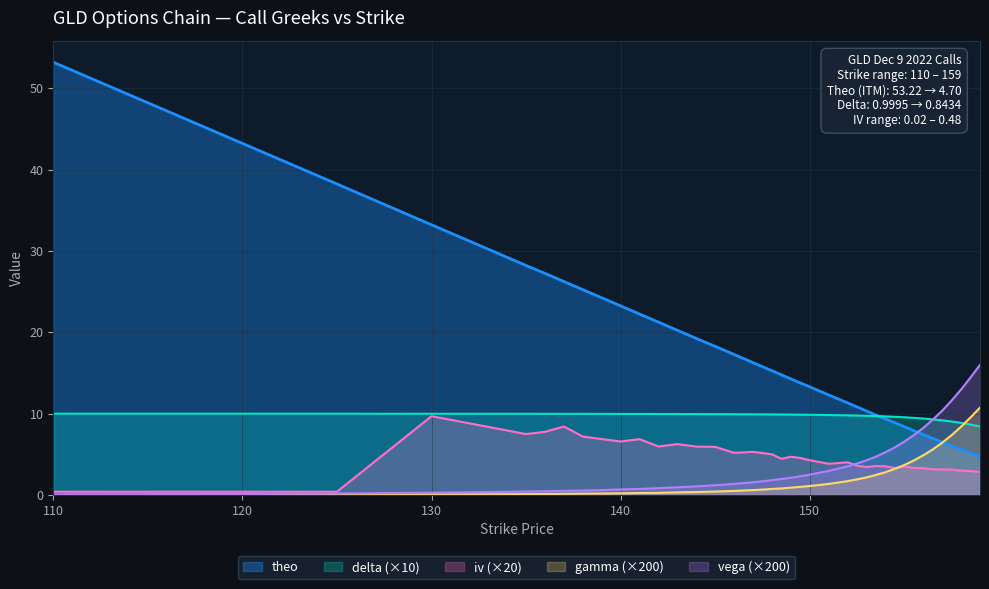

After their last crossing, which series has the higher values: vega or theo?

vega